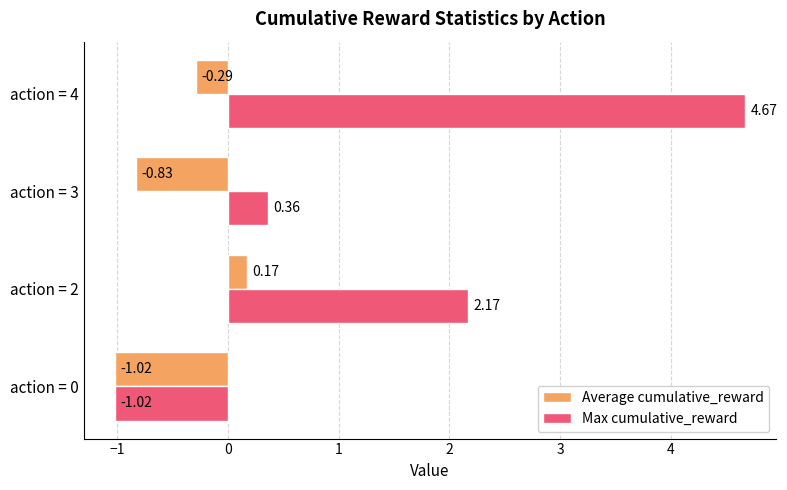

How many values in Max cumulative_reward are below zero?

1